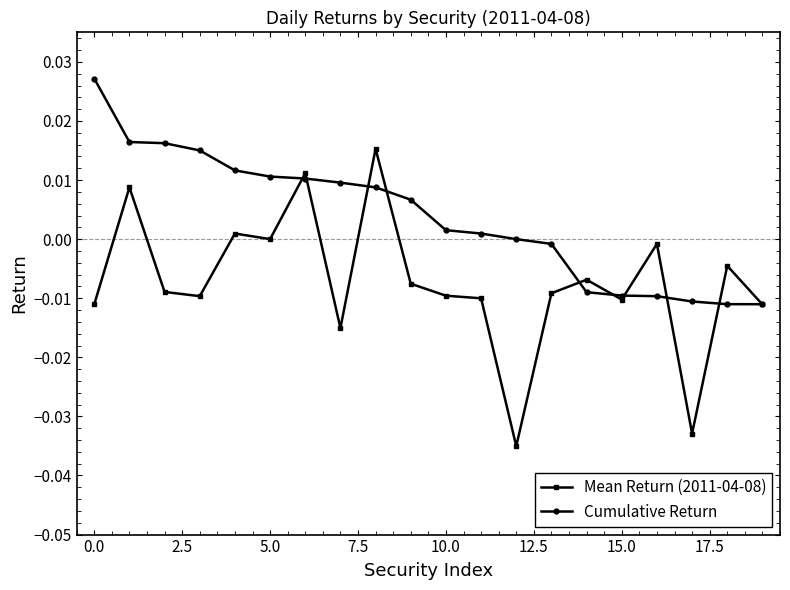

Which series has the widest spread of values?

Mean Return (2011-04-08)